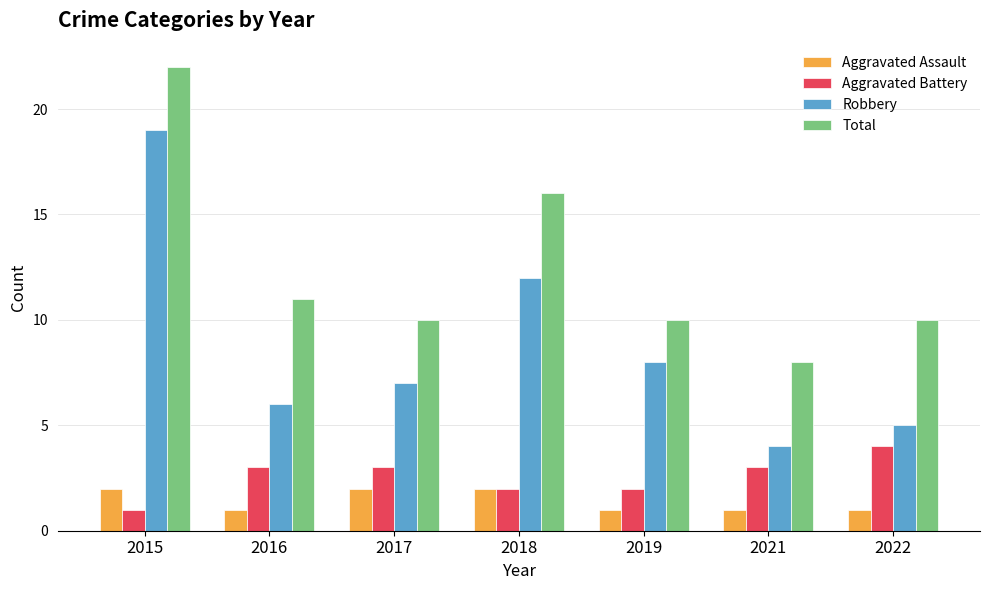

What is the difference between the highest and lowest values at 2017?

8